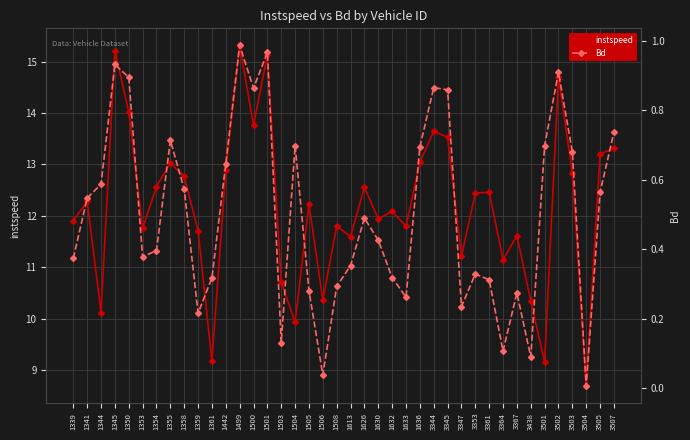

True or false: Bd and instspeed intersect in this chart.

False